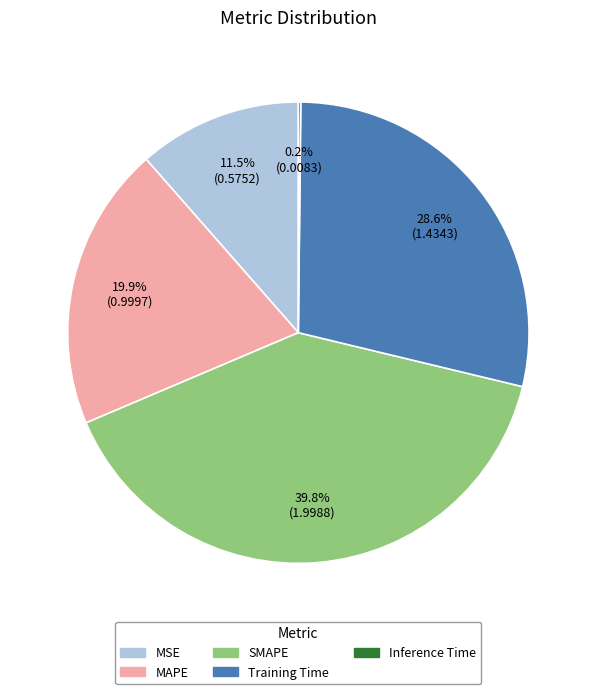

Is there any slice that represents more than half of the pie?

No